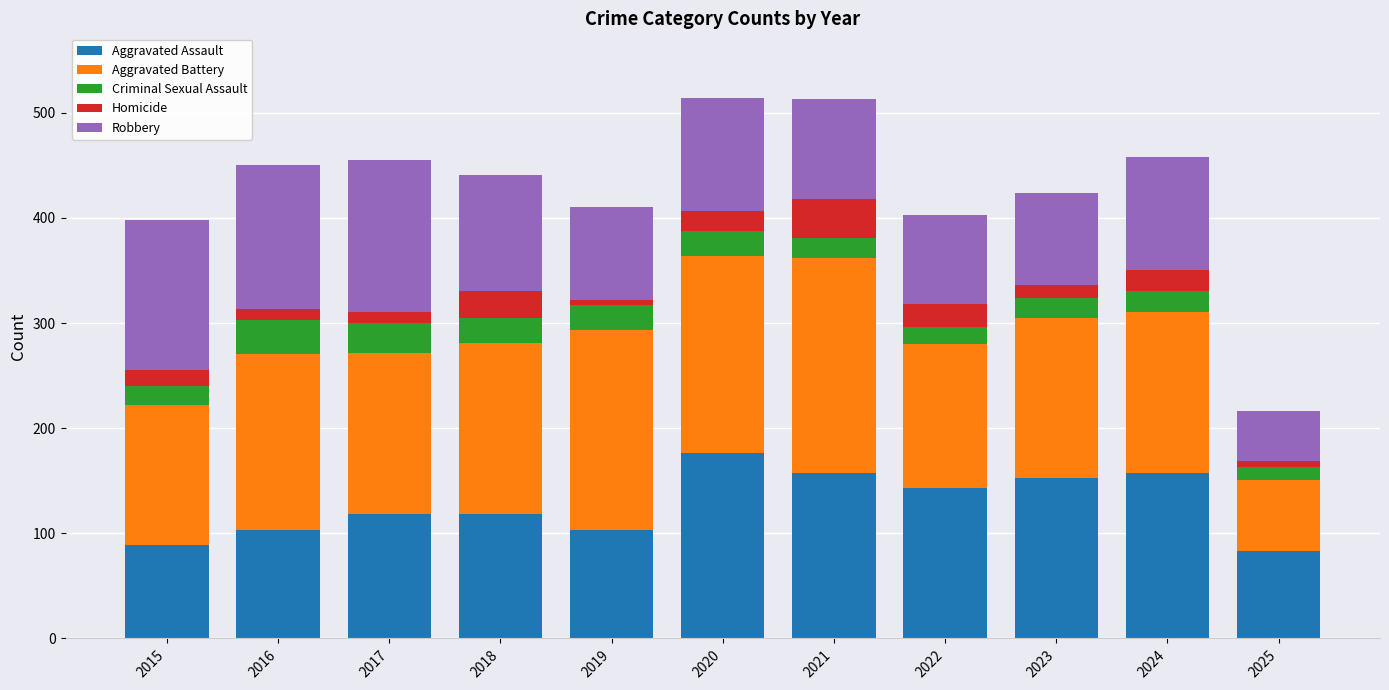

What is the lowest value of the Aggravated Assault series?

83